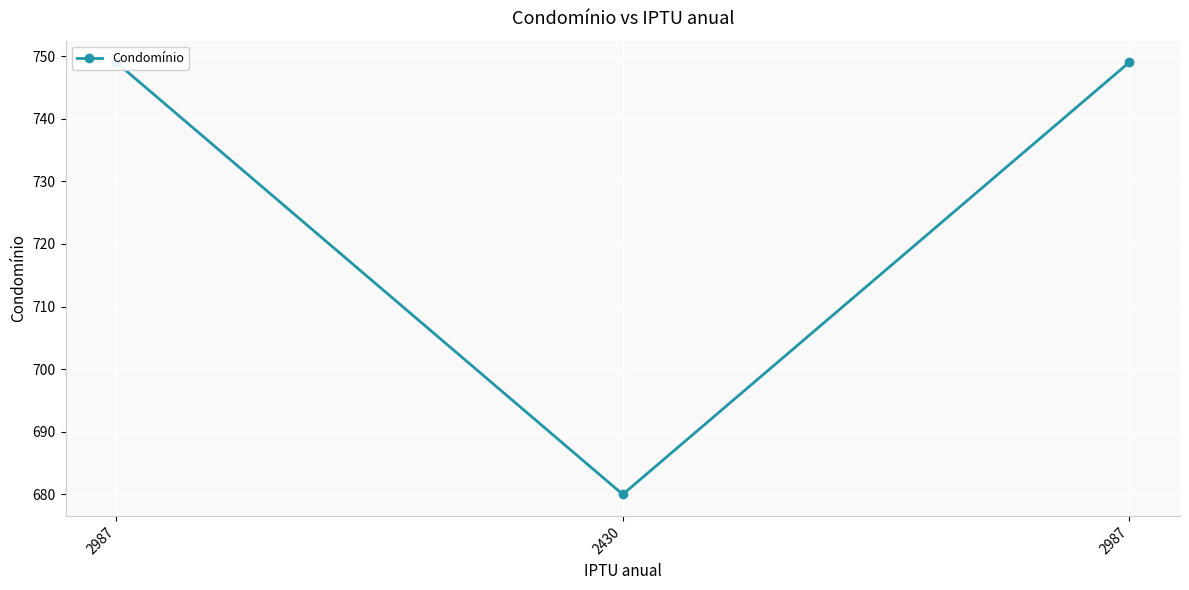

What is the label of the 1st point from the left?

2987